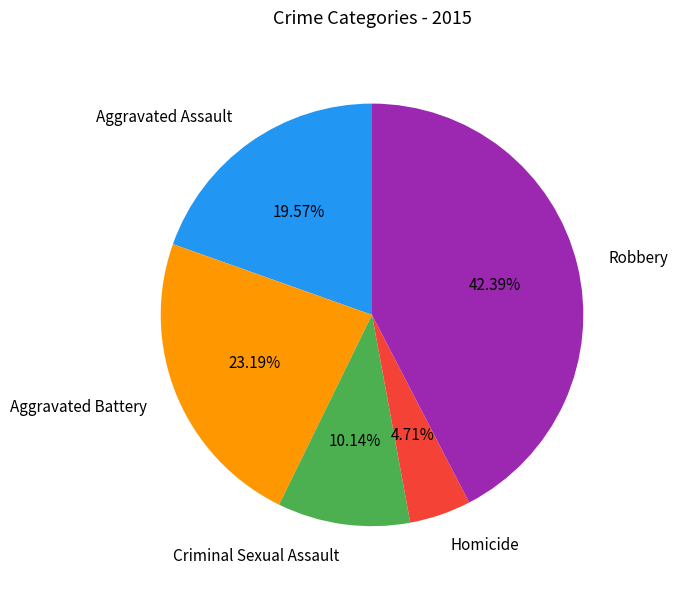

Rank the categories by value from lowest to highest.

Homicide, Criminal Sexual Assault, Aggravated Assault, Aggravated Battery, Robbery